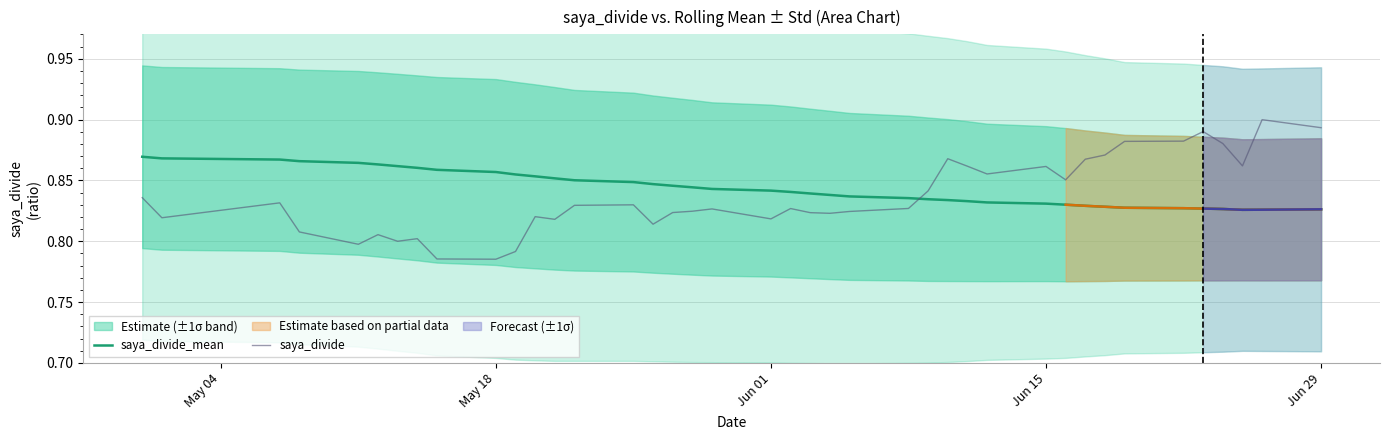

After their last crossing, which series has the higher values: saya_divide_mean or saya_divide?

saya_divide